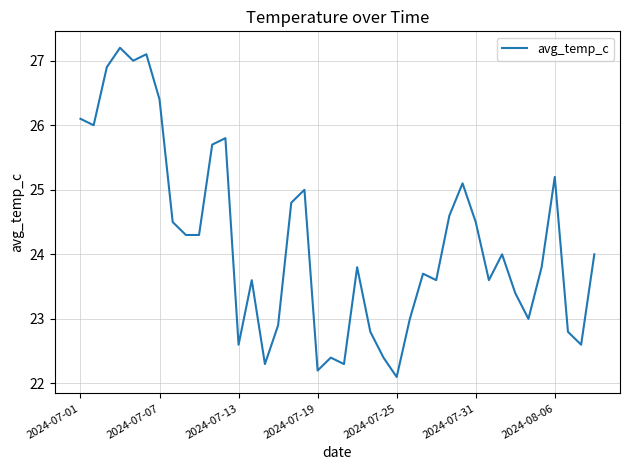

What is the difference between the maximum and minimum values?

5.1